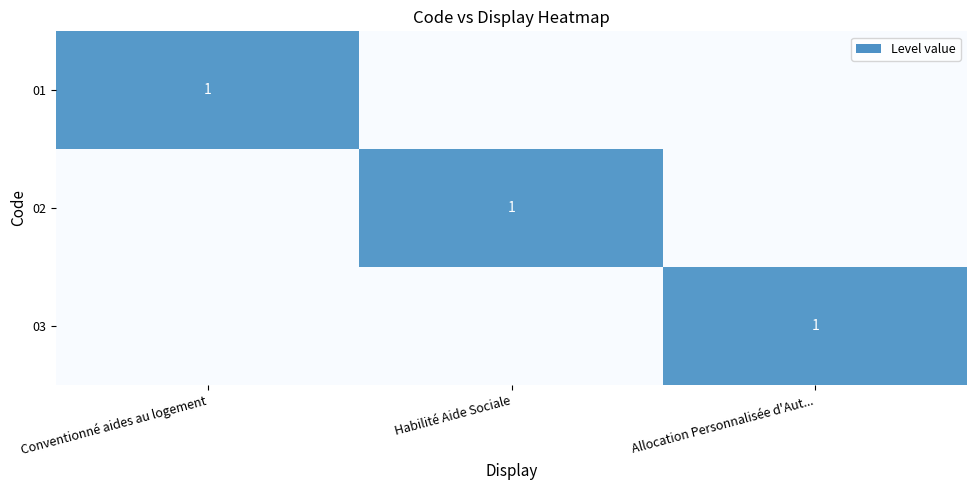

The value of 02 at Habilité Aide Sociale is 1. True or false?

True